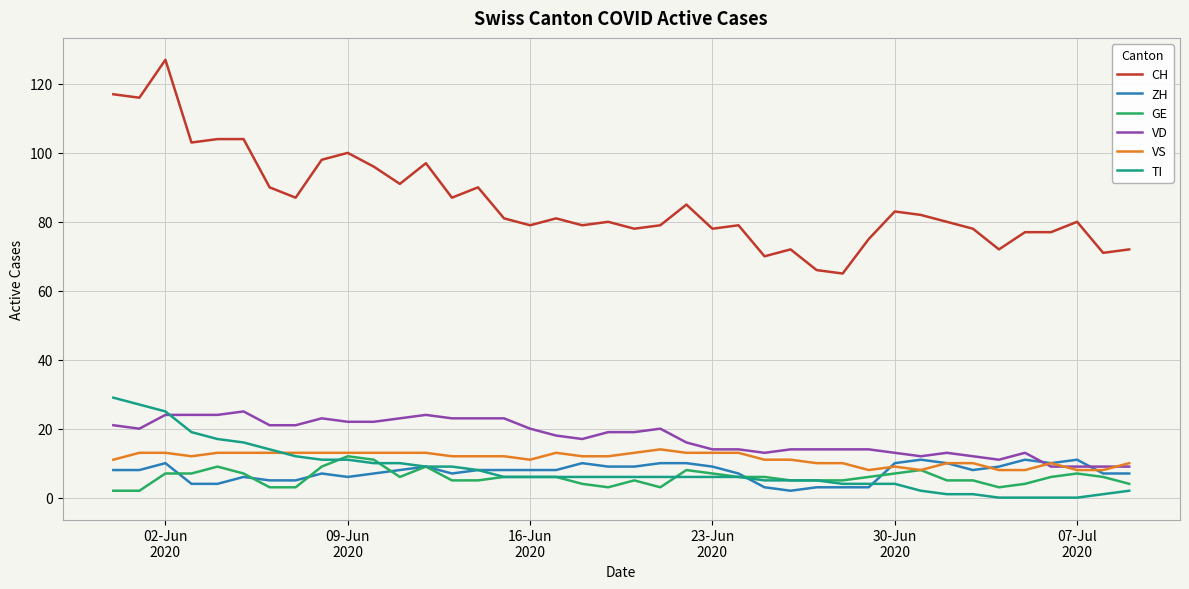

Which series has the widest spread of values?

CH